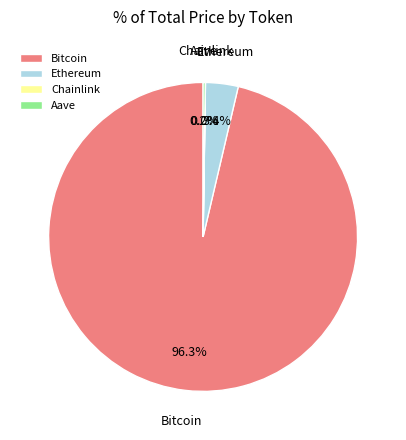

Does any single category account for the majority?

Yes